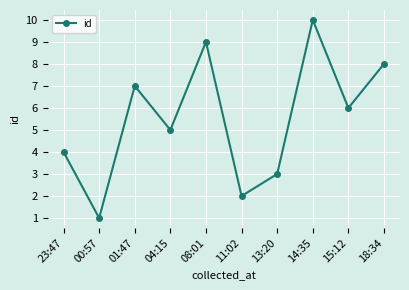

What is the label of the 5th point from the left?

08:01